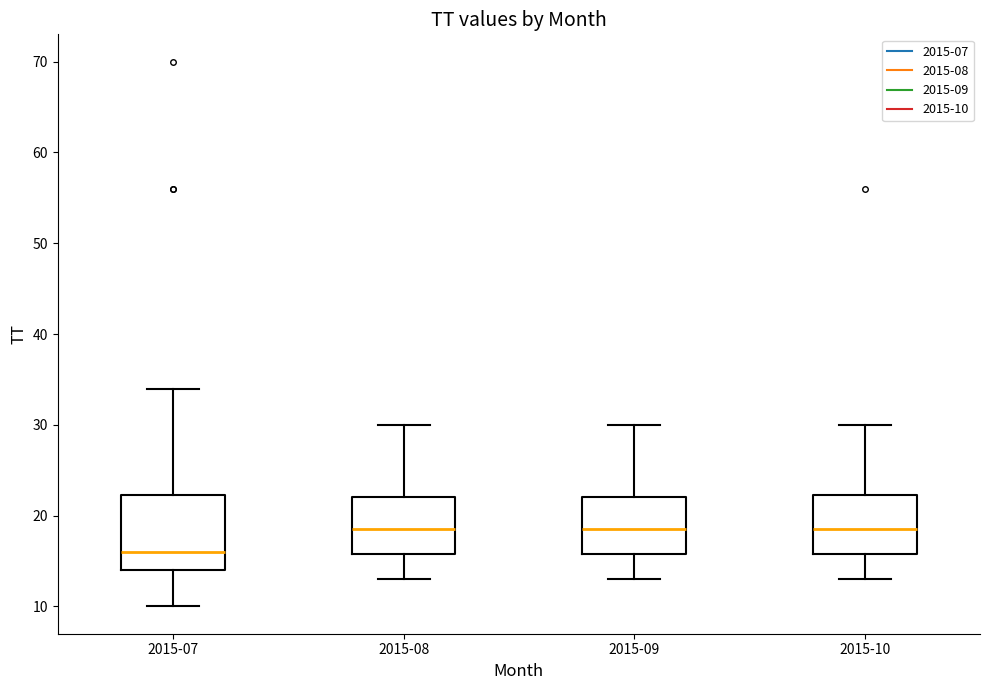

Where does the lower whisker of the box for 2015-07 end on the y-axis? The values are not printed on the chart, so give them approximately, as read against the axis.

10